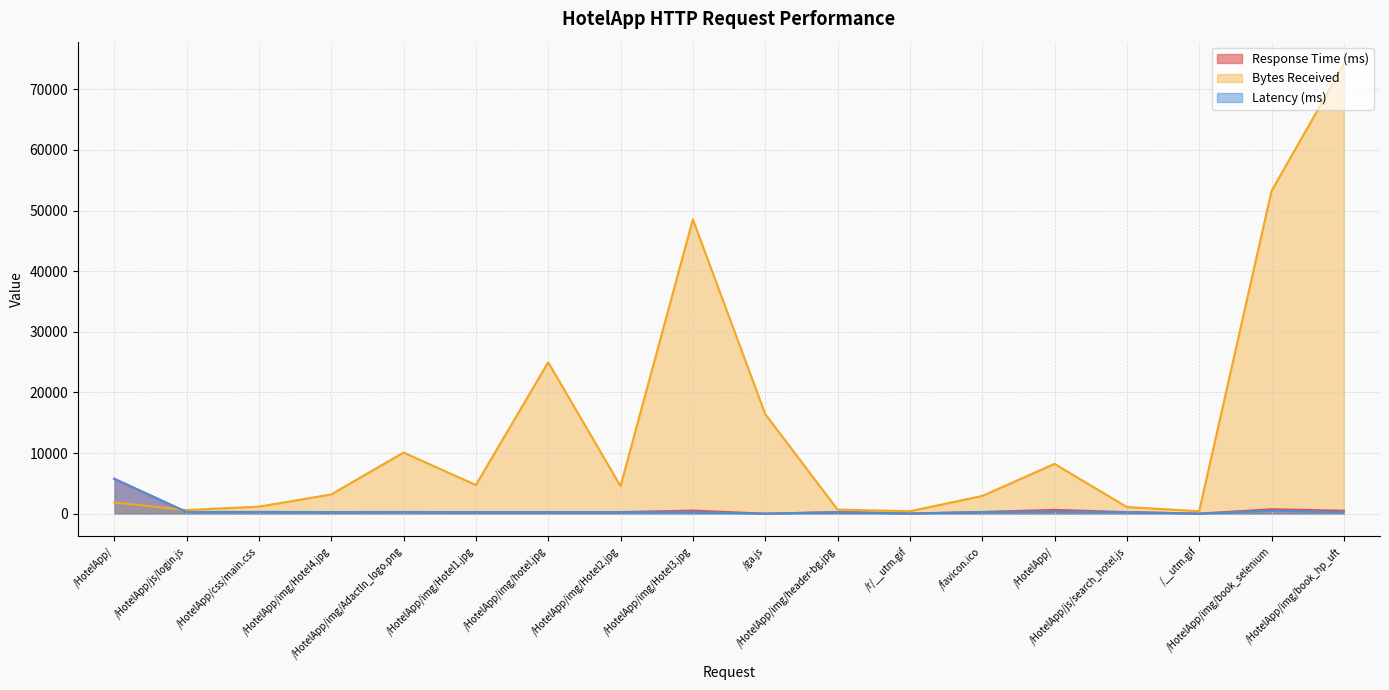

The value of Bytes Received at /HotelApp/ is 3156. True or false?

False